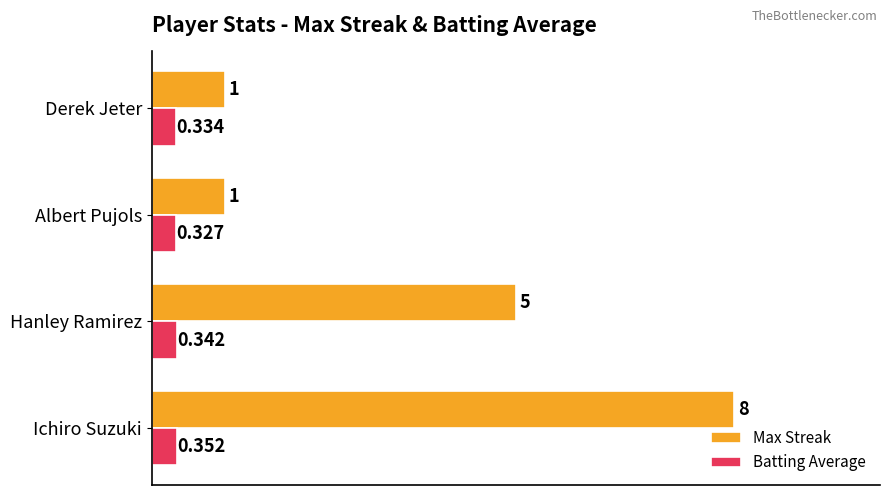

What is the difference between the maximum and minimum values in the Max Streak series?

7.0